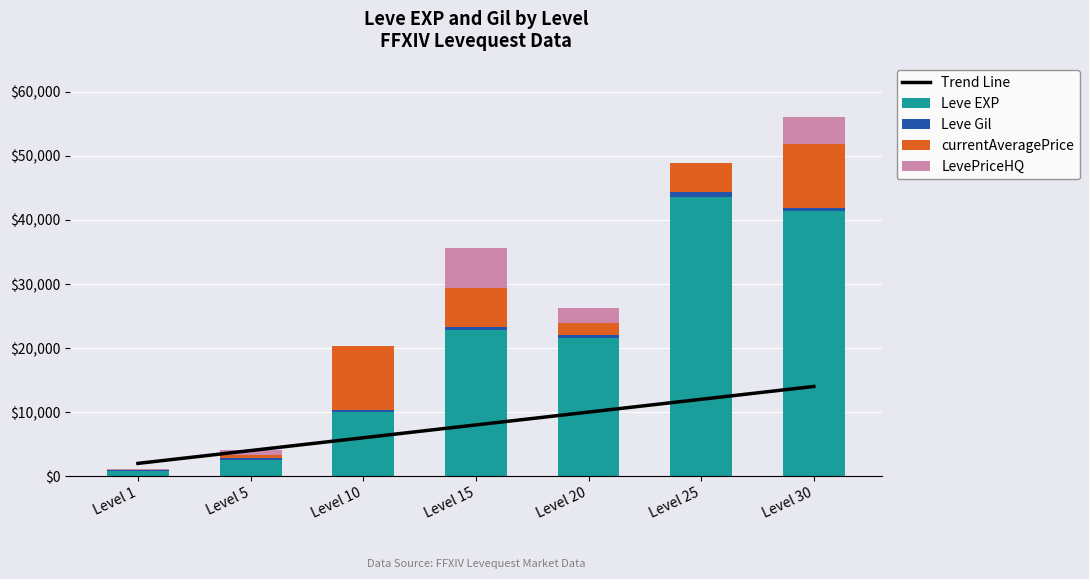

Which series changed the most between Level 5 and Level 10?

currentAveragePrice